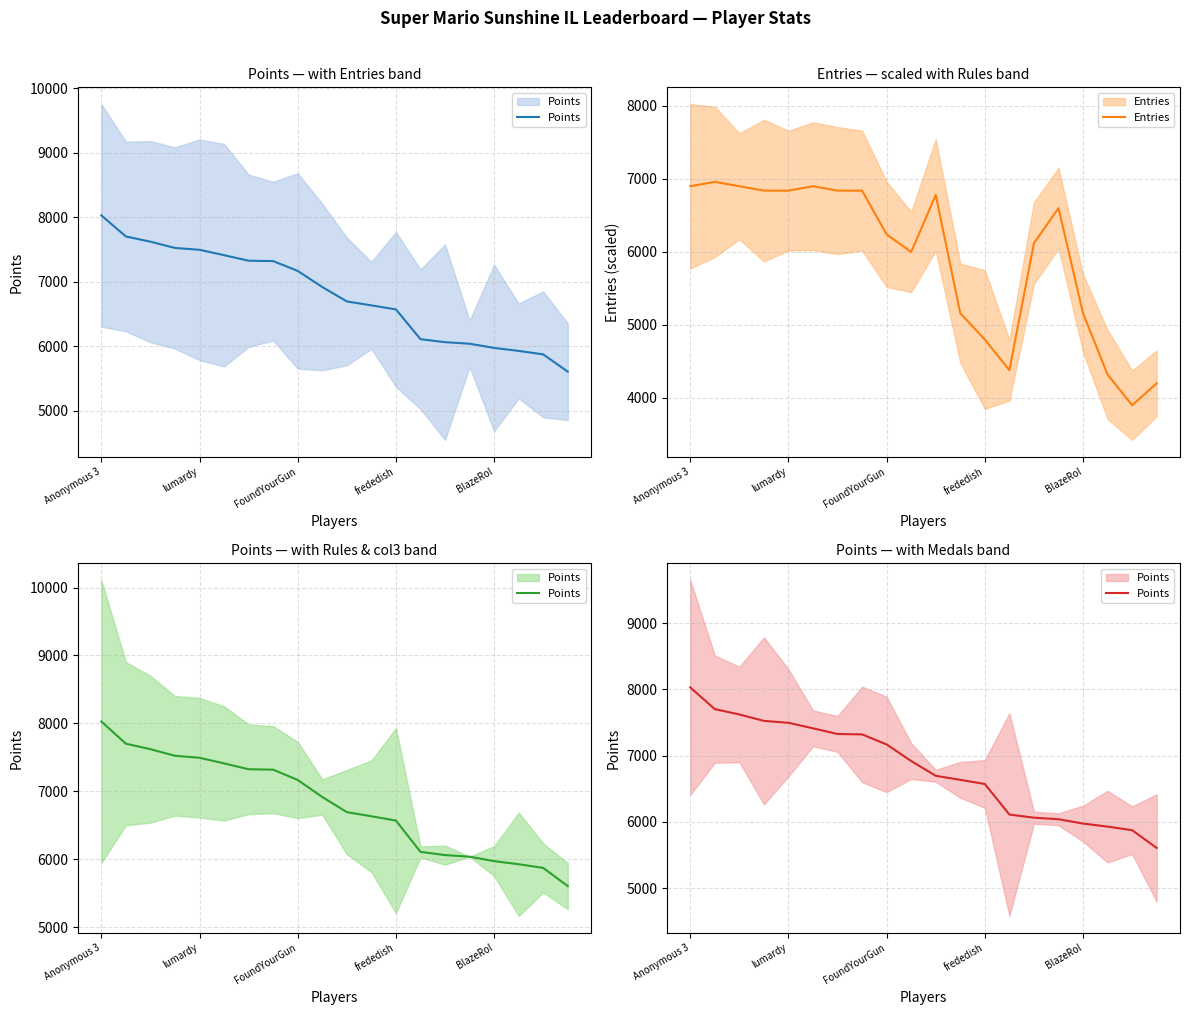

What is the sum of all Points values?

136009